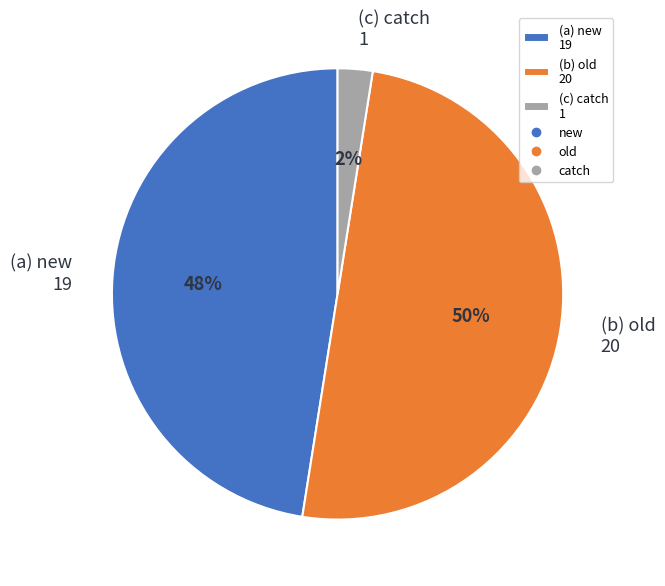

To the nearest percent, what is the average slice percentage?

33%